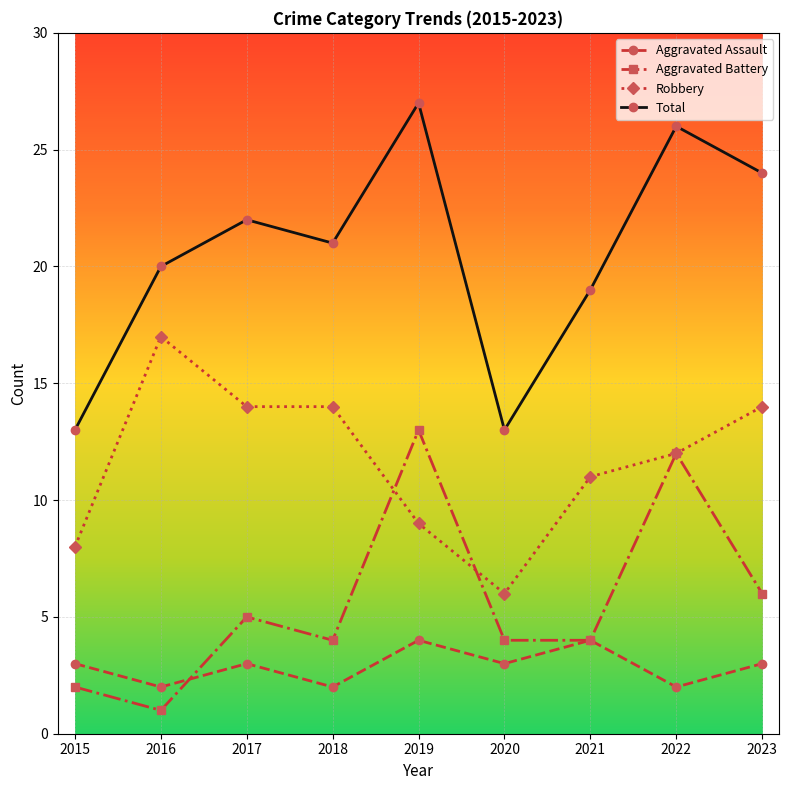

The Aggravated Battery series shows 12 at 2022. True or false?

True